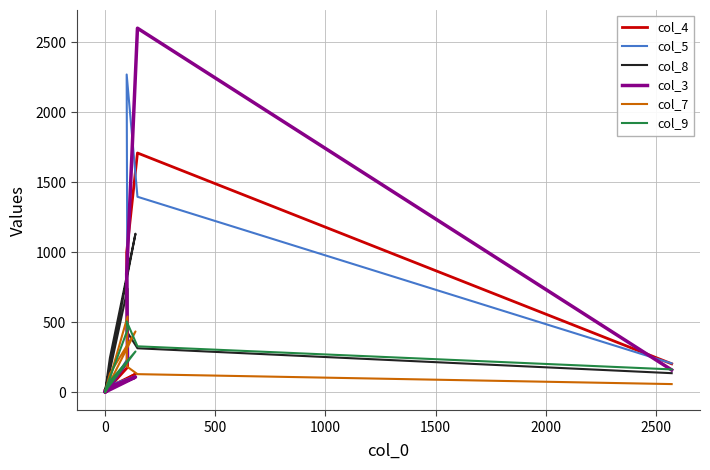

What is the difference between the maximum and minimum values in the col_3 series?

2601